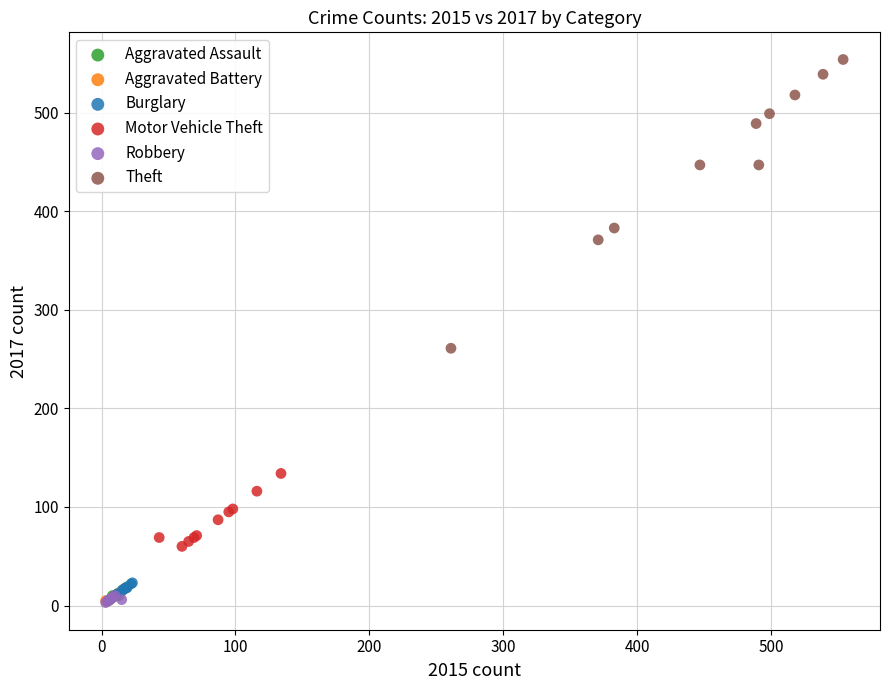

Which series has the largest Y range (max minus min)?

Theft